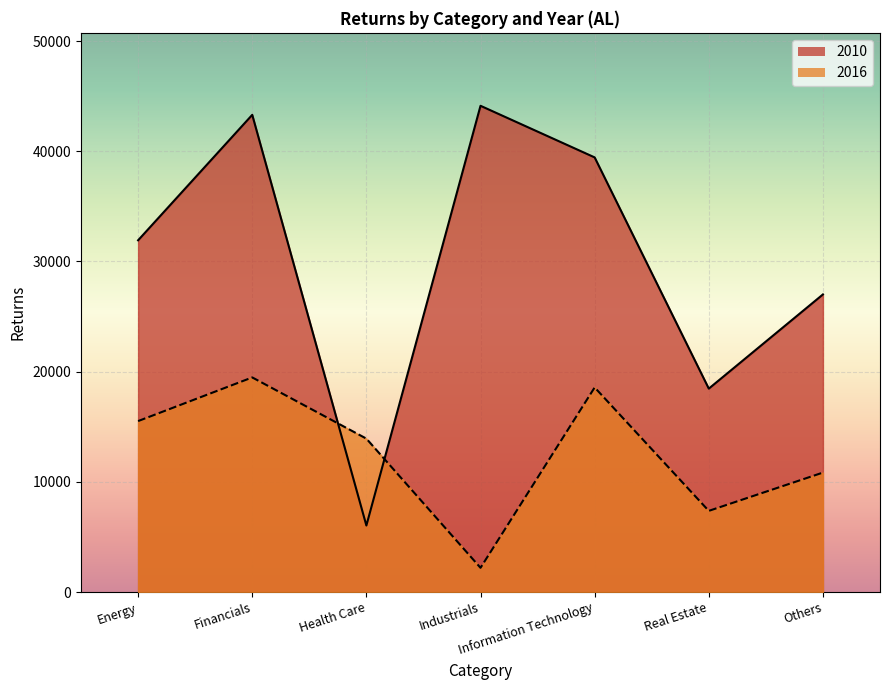

At how many categories does at least one series exceed 34992?

3